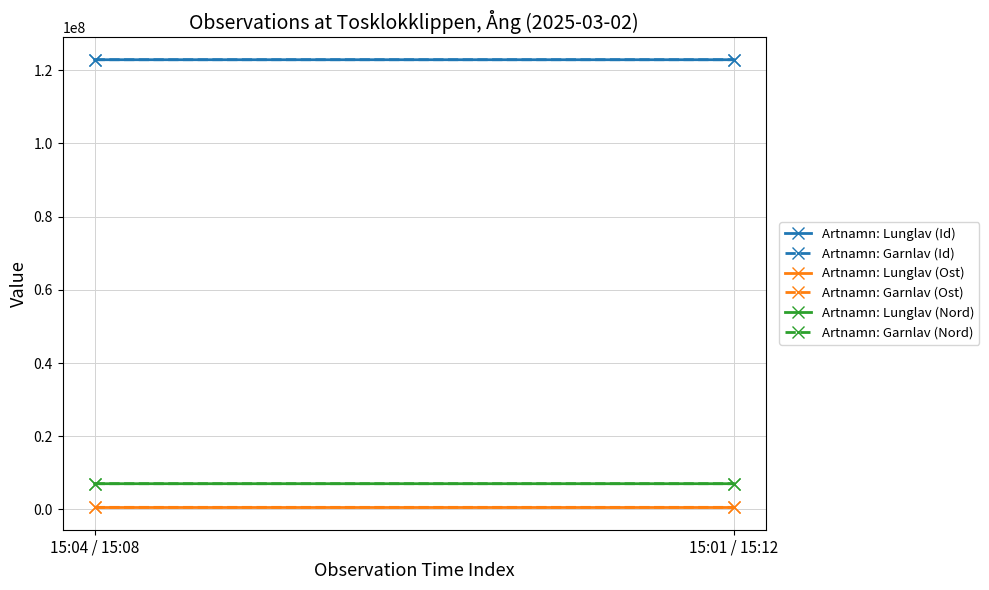

At which category does the chart reach its peak across all series?

15:04 / 15:08